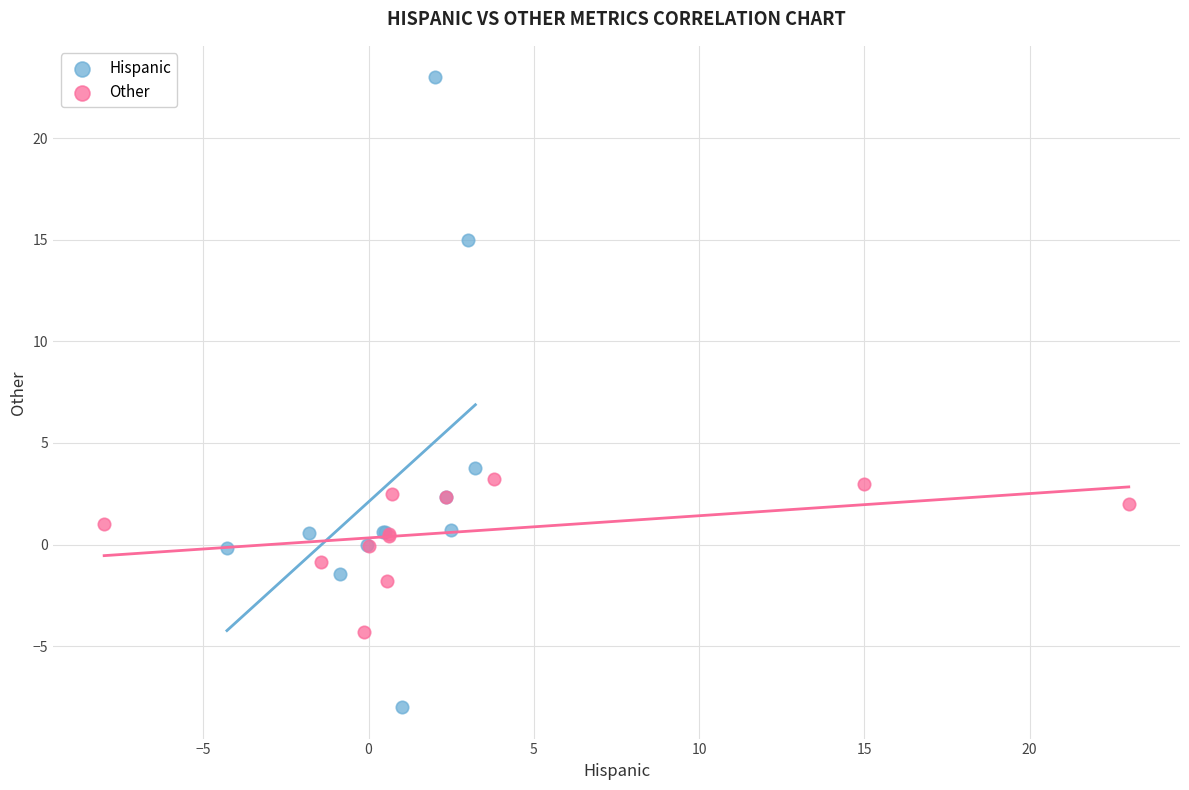

What are all the series names shown in the legend?

Hispanic, Other